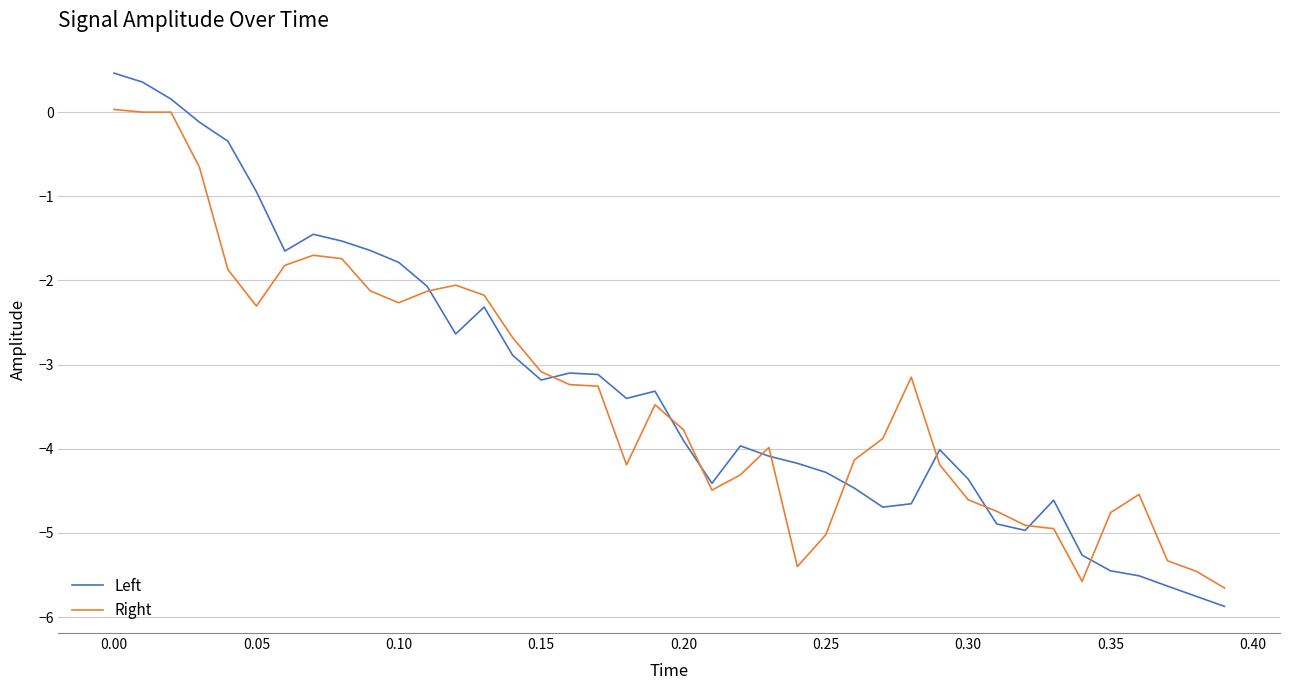

Which series has the largest range (max minus min)?

Left